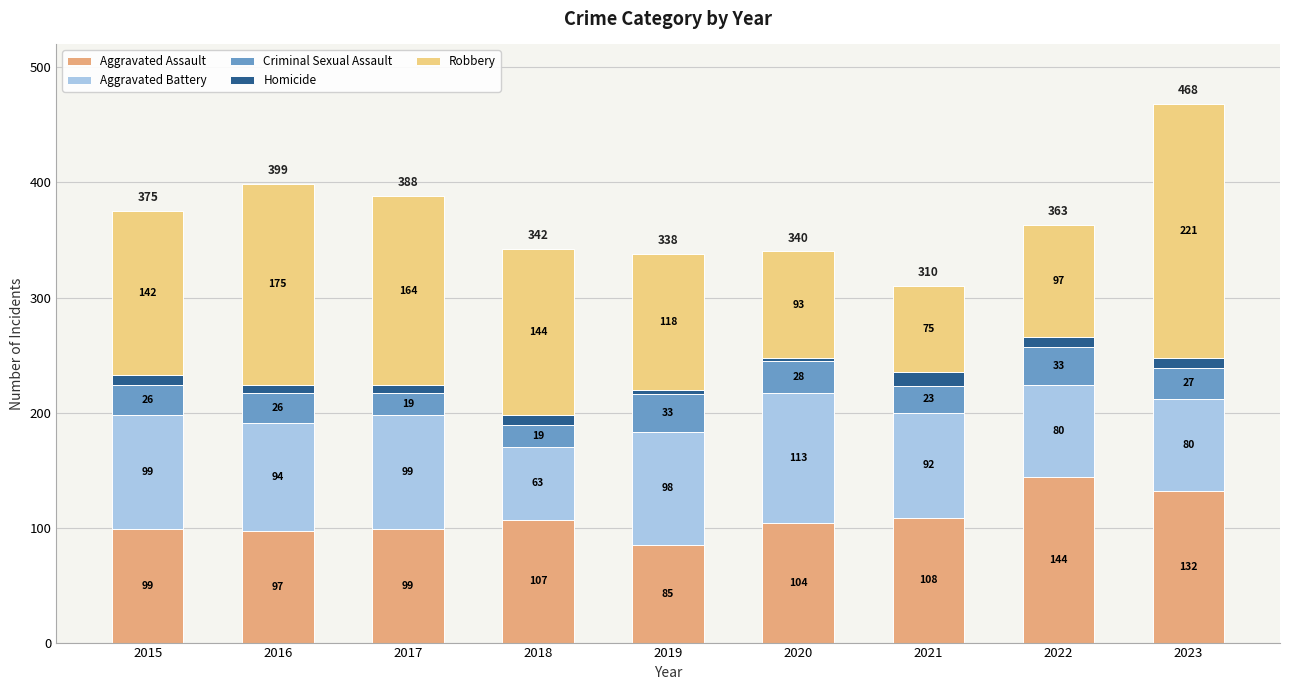

What is the approximate value of Aggravated Assault at 2023?

132